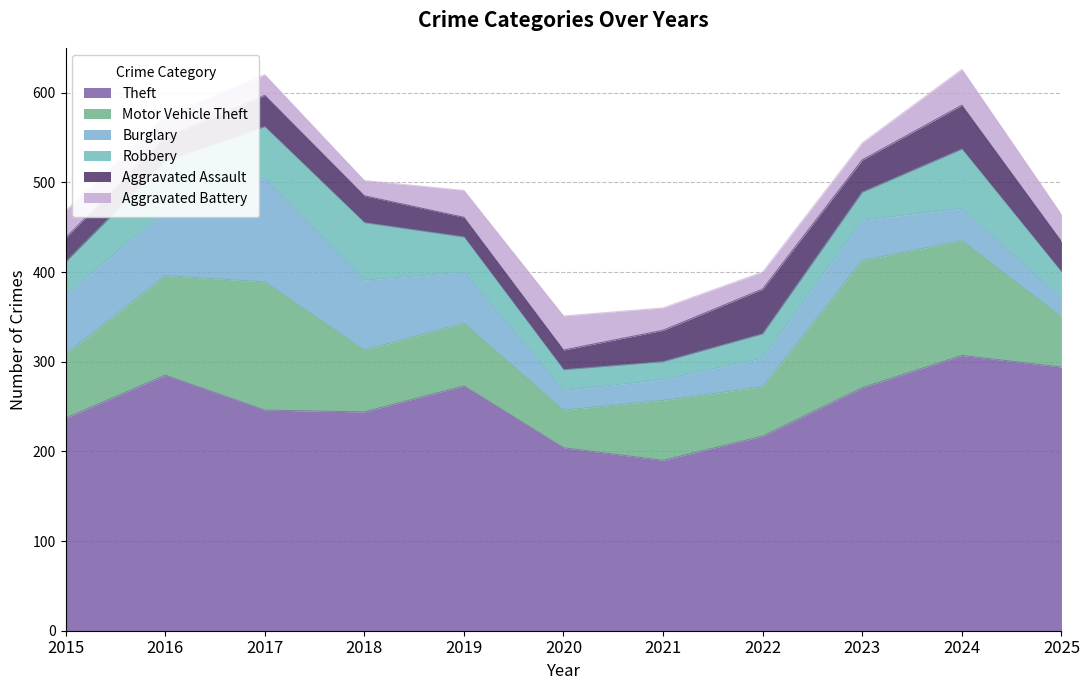

What is the total value across all series at 2025?

464